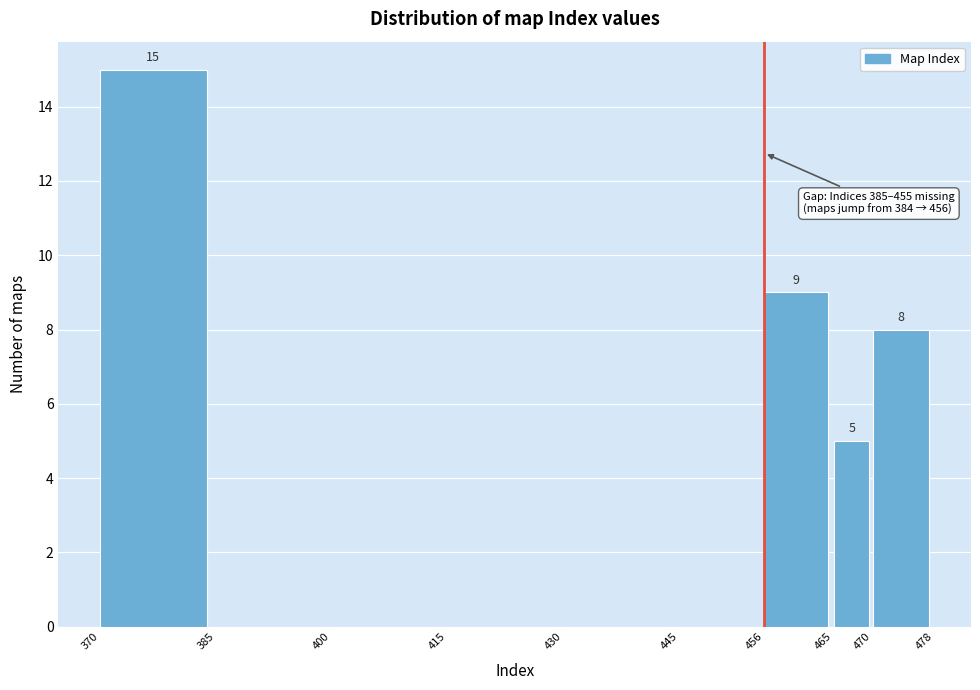

Over which range of the x-axis is the bar tallest?

370 to 385